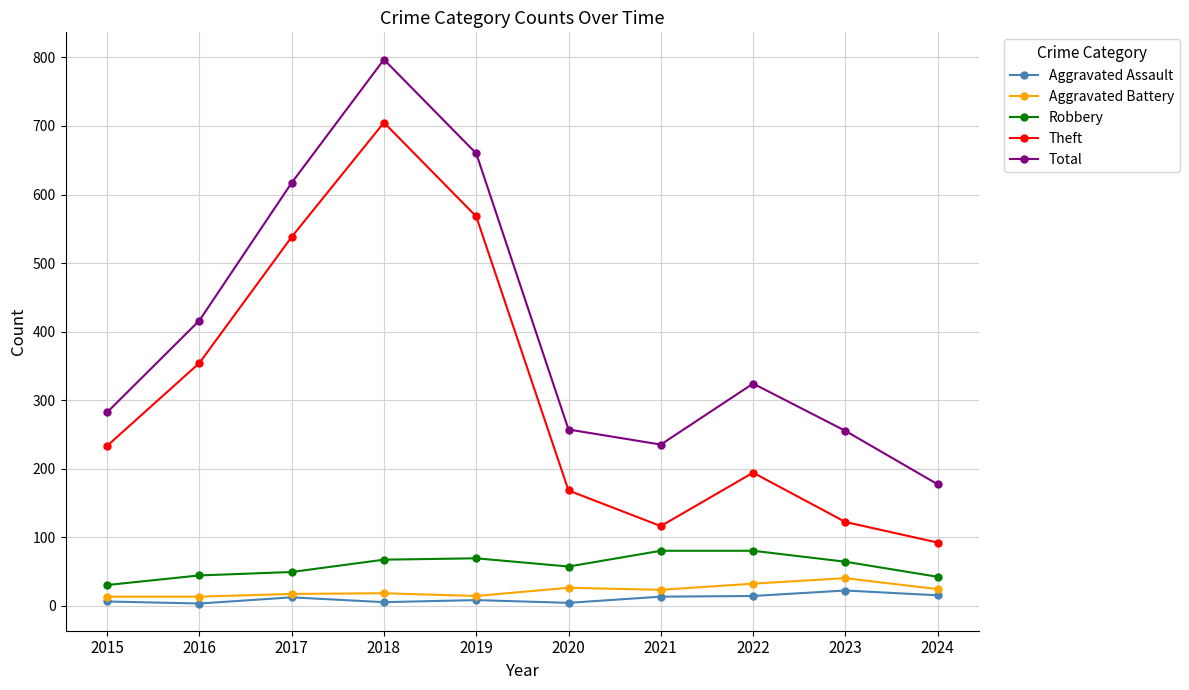

Which series changed the most between 2021 and 2022?

Total